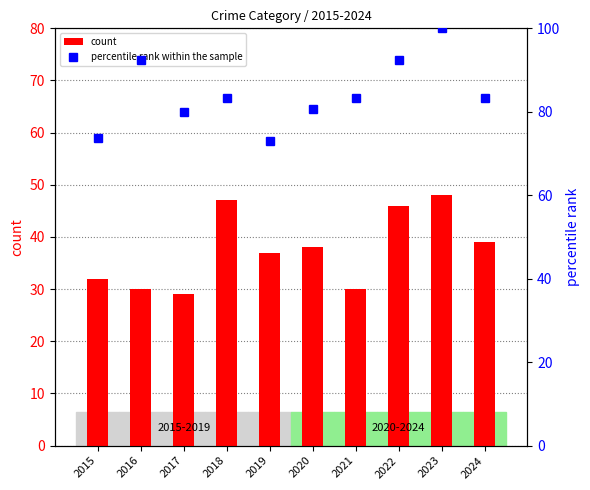

Reading left to right, transcribe all the data shown in this chart.

count: 32.0	30.0	29.0	47.0	37.0	38.0	30.0	46.0	48.0	39.0
percentile rank within the sample: 73.6	92.4	79.9	83.3	72.9	80.6	83.3	92.4	100.0	83.3